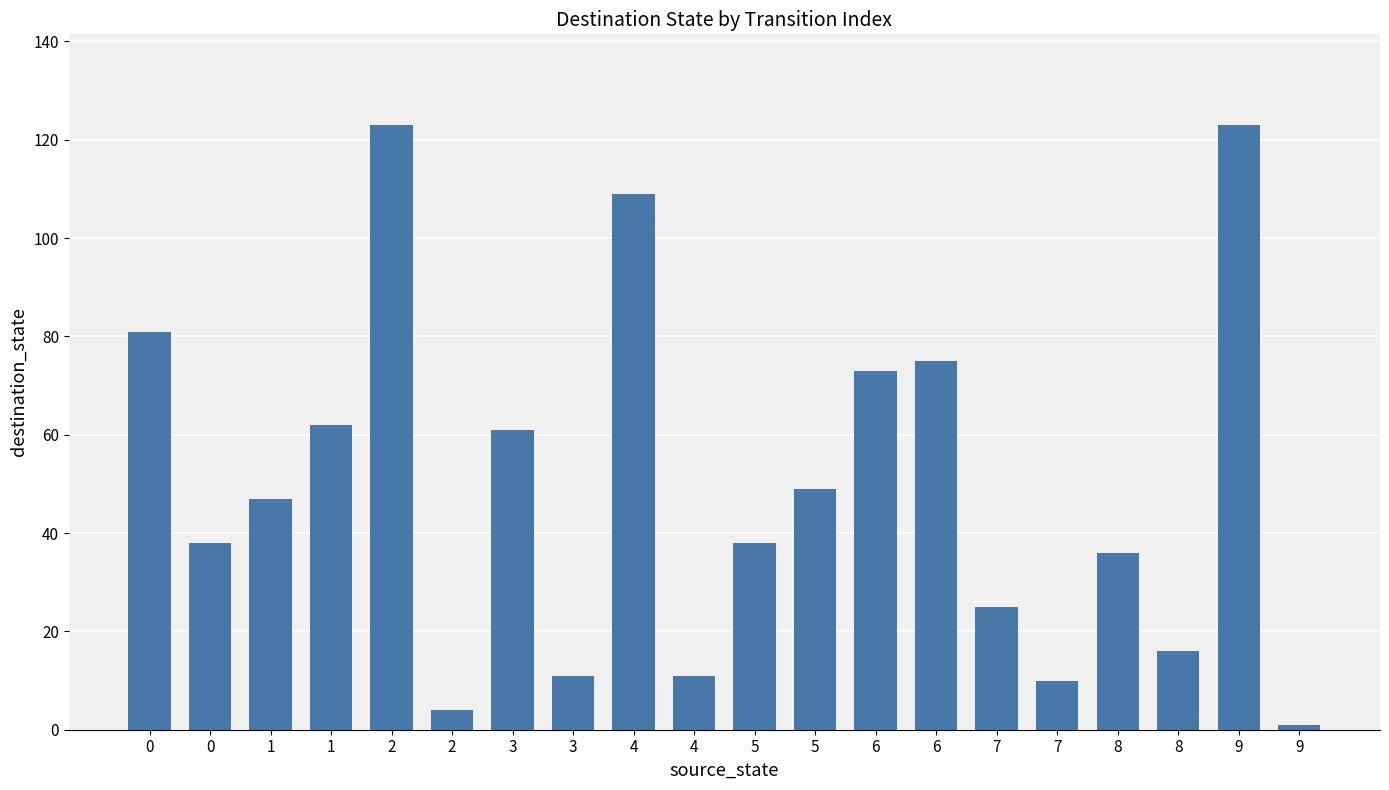

Which label corresponds to the smallest value in the chart?

9